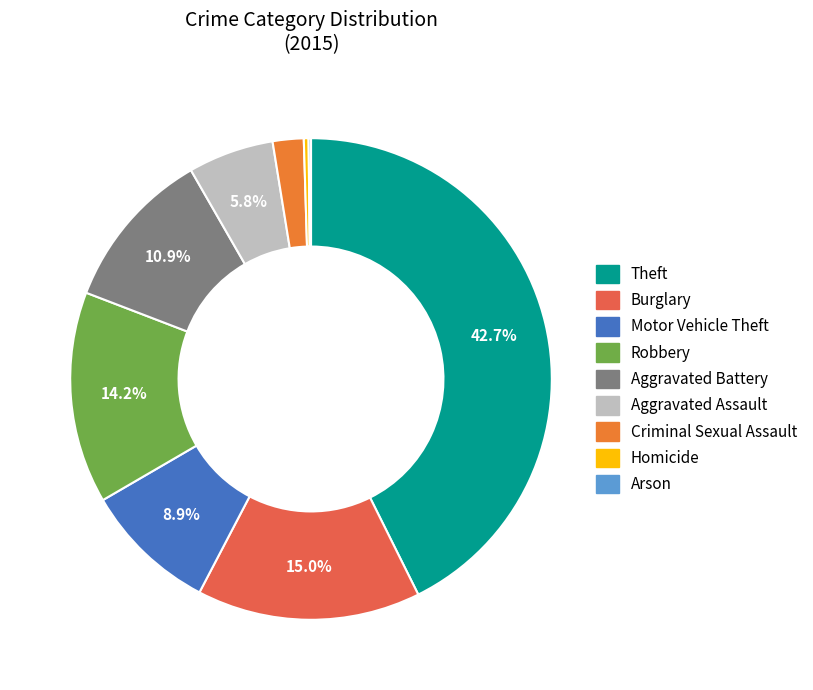

Rank the categories by value from lowest to highest.

Arson, Homicide, Criminal Sexual Assault, Aggravated Assault, Motor Vehicle Theft, Aggravated Battery, Robbery, Burglary, Theft